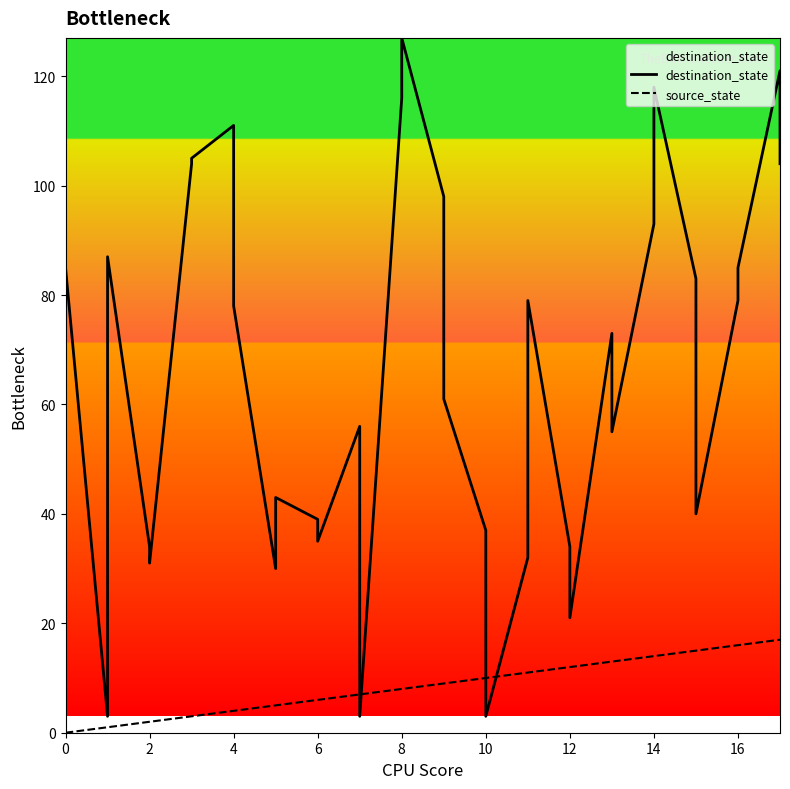

Between 10 and 16, which series saw the biggest shift?

destination_state